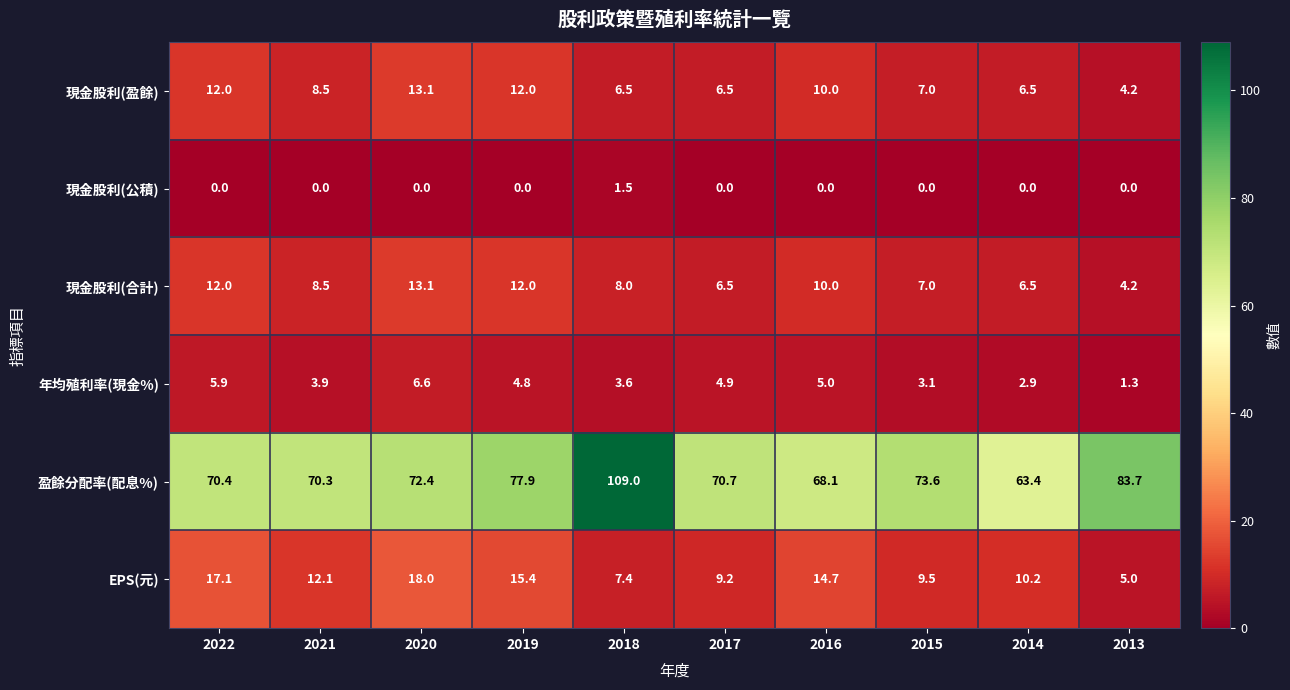

Where is EPS(元) nearest to the value 11?

2014